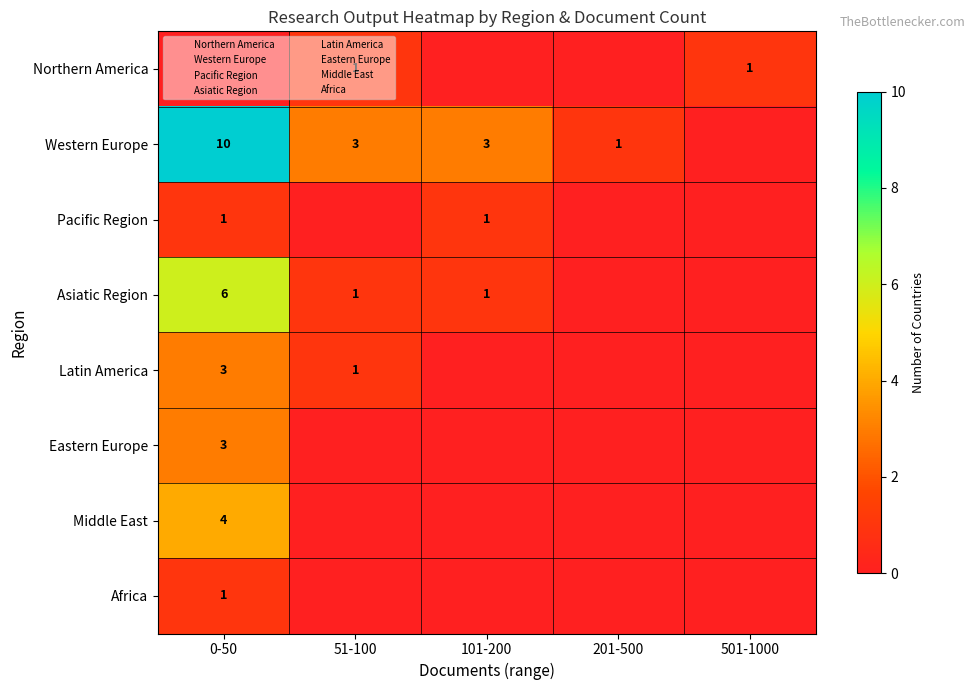

Which series changed the most between 101-200 and 501-1000?

Western Europe